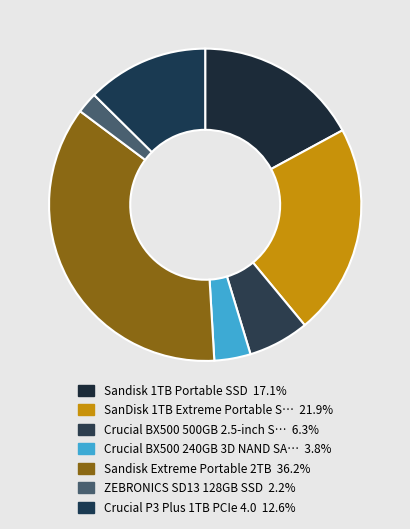

Is there a majority slice in this chart?

No